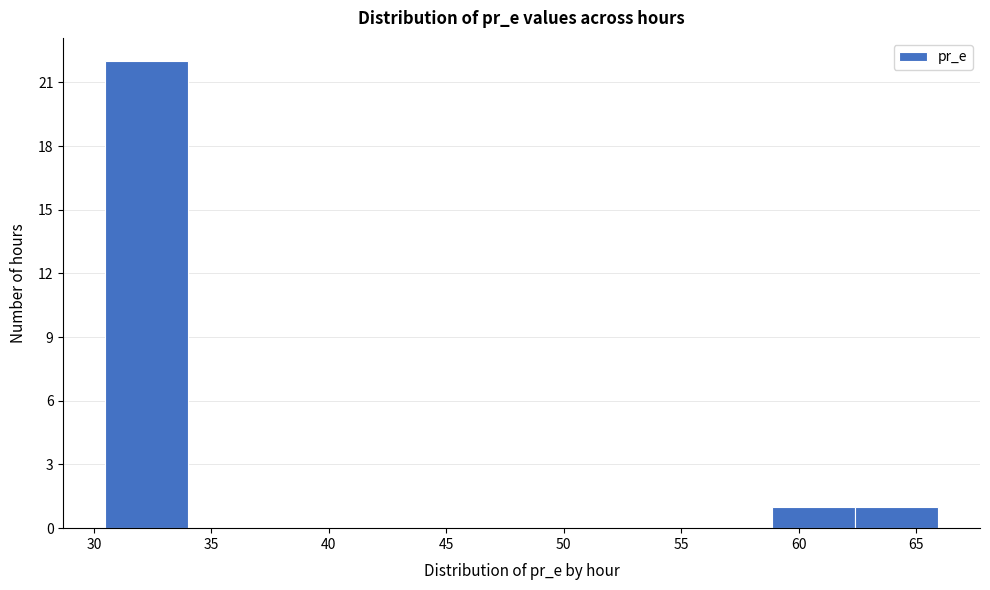

Reading left to right, transcribe this chart: for each bar, give the range it covers on the x-axis and its height. Neither the bar edges nor the heights are printed on the chart, so give them approximately, as read against the axes.

30.5 to 34.0: 22
34.0 to 37.5: 0
37.5 to 41.0: 0
41.0 to 44.5: 0
44.5 to 48.0: 0
48.0 to 52.0: 0
52.0 to 55.5: 0
55.5 to 59.0: 0
59.0 to 62.5: 1
62.5 to 66.0: 1